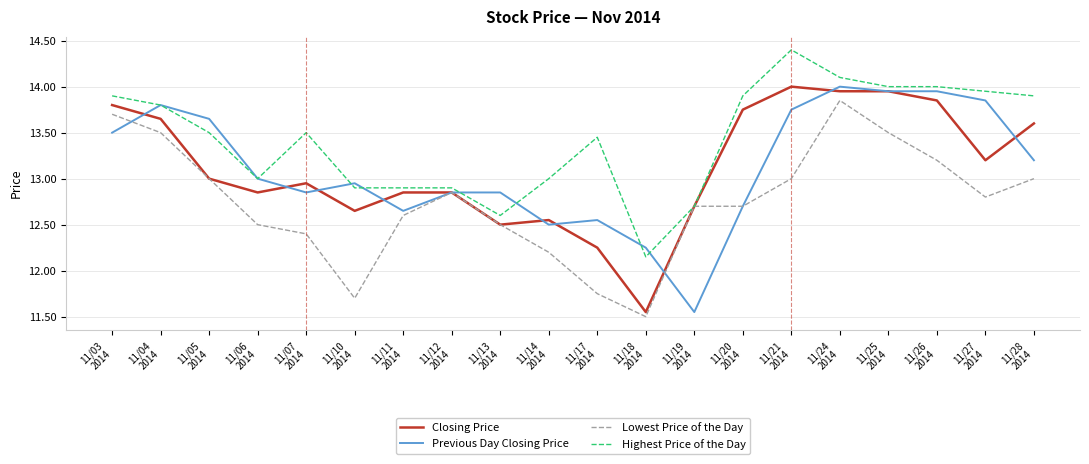

What is the maximum value shown in the chart?

14.4